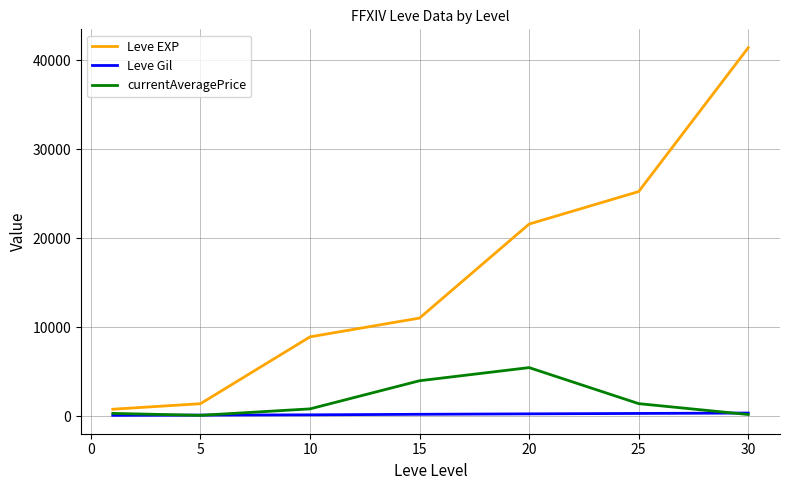

Which series has the widest spread of values?

Leve EXP